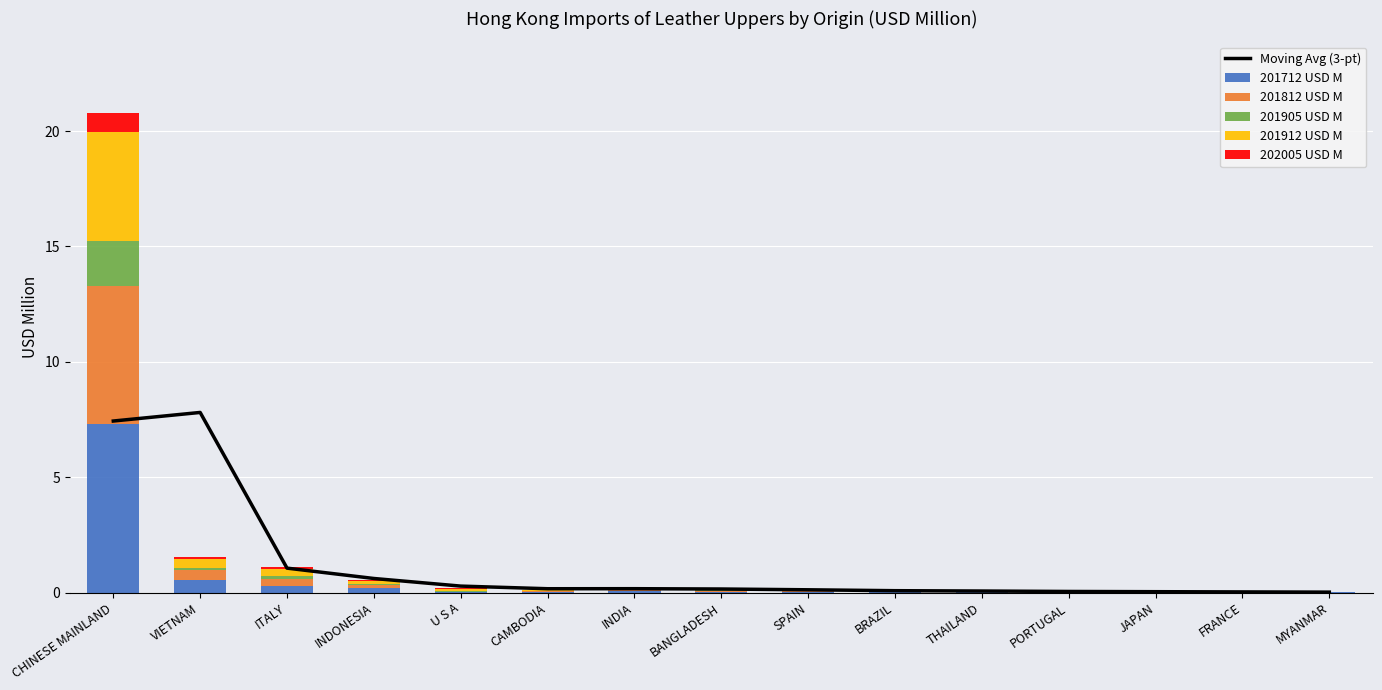

What is the sum of all Moving Avg (3-pt) values?

18.1